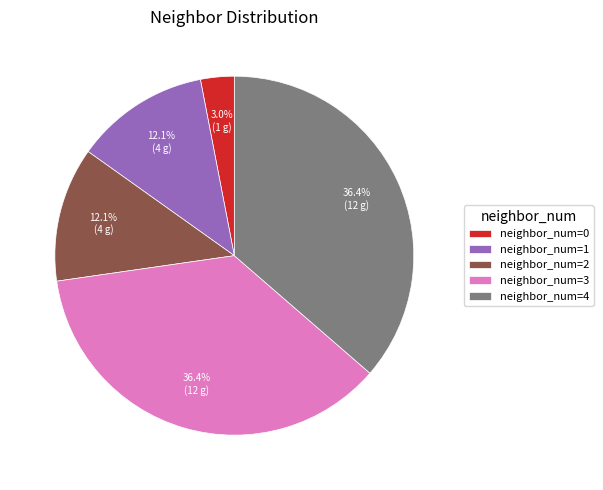

How many slices are in this pie chart?

5